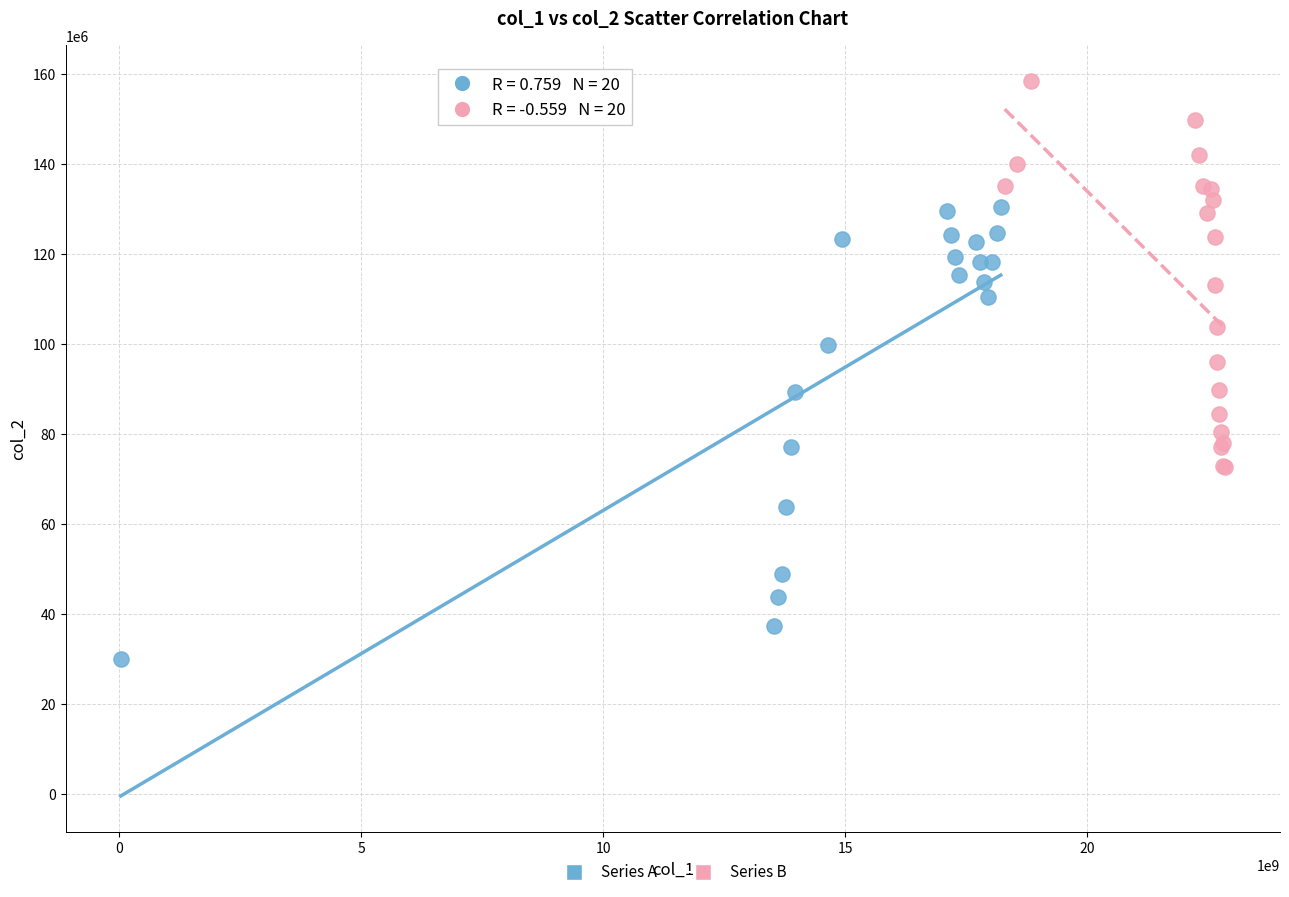

Which series reaches the maximum Y coordinate?

Series B